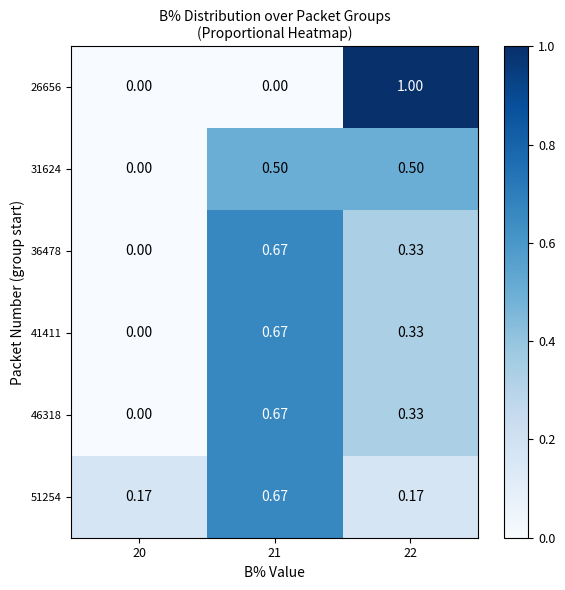

How many positive values does the 26656 series have?

1